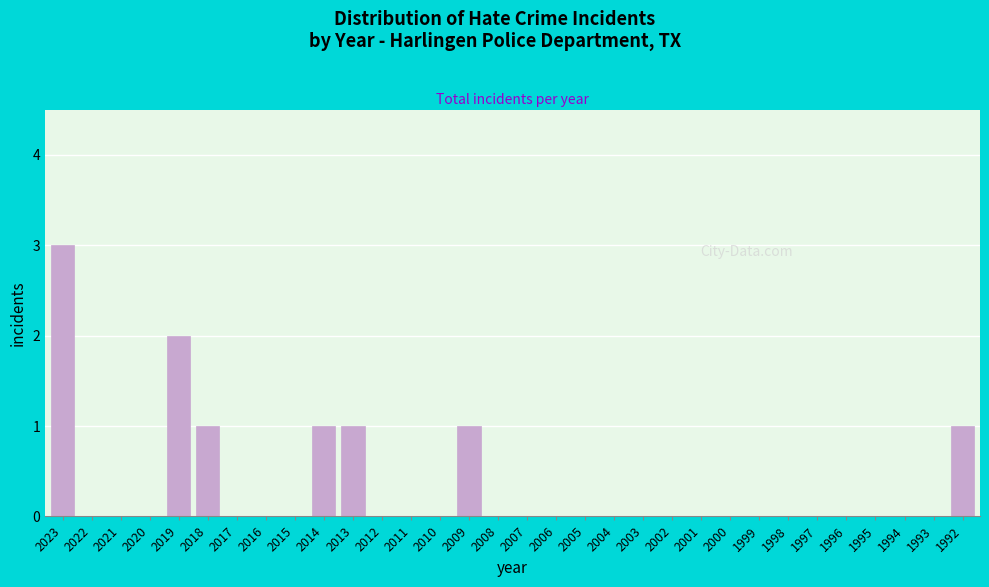

What is the sum of the values at 2013 and 2023?

4